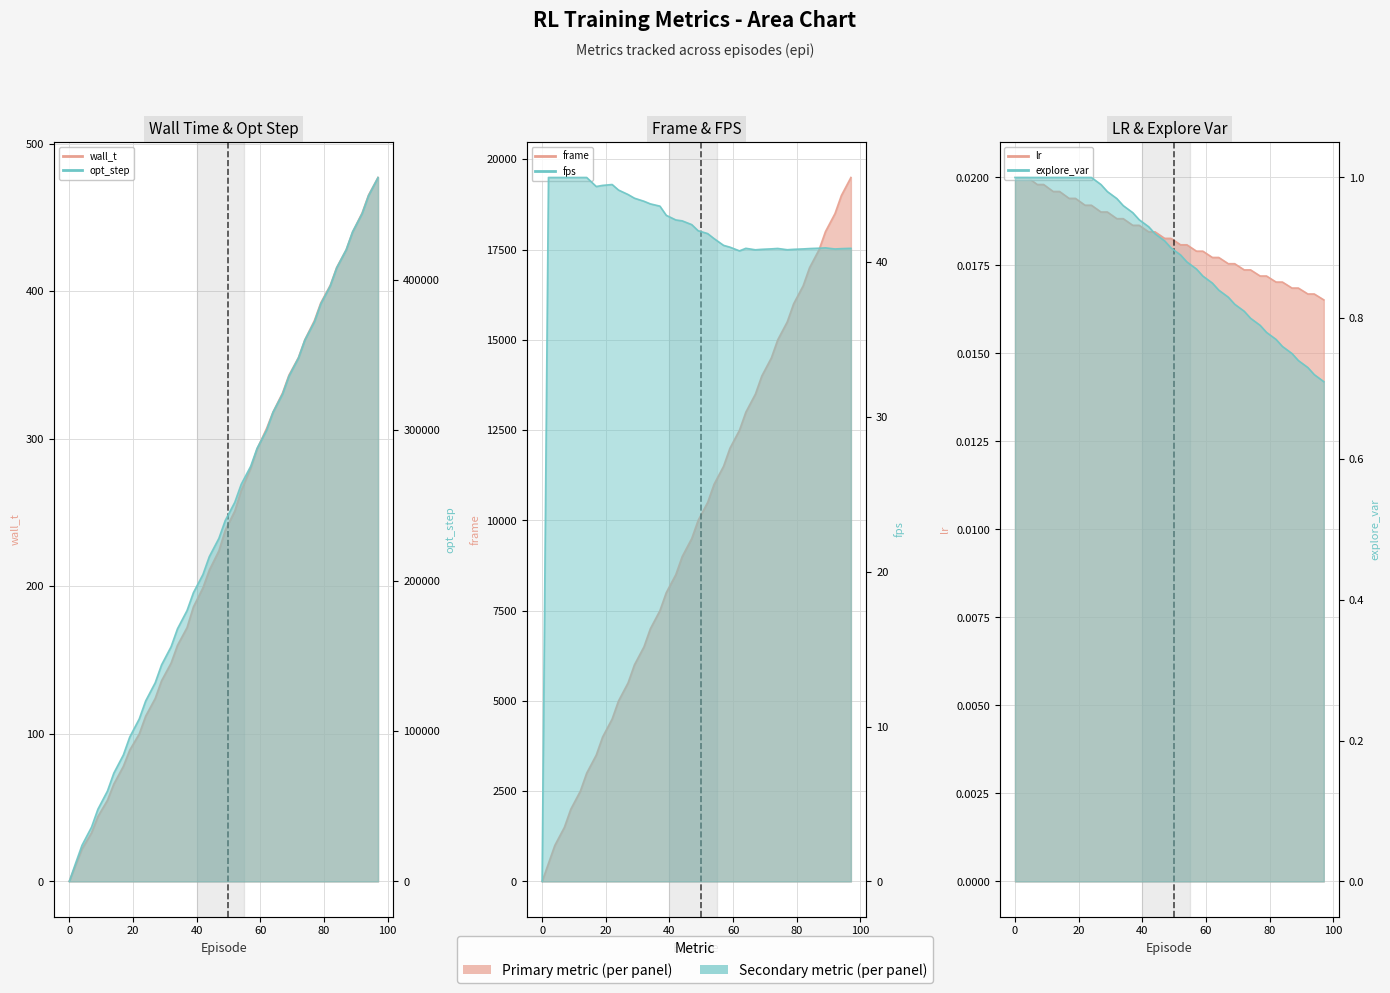

Reading right to left, extract all data points from this chart.

wall_t: 477.0	465.0	453.0	440.0	428.0	416.0	404.0	392.0	380.0	367.0	355.0	343.0	331.0	318.0	307.0	293.0	280.0	265.0	251.0	238.0	224.0	211.0	199.0	186.0	172.0	160.0	148.0	136.0	124.0	112.0	100.0	89.0	78.0	66.0	55.0	44.0	33.0	22.0	11.0	0.0
opt_step: 468096.0	456000.0	444096.0	432000.0	420096.0	408000.0	396096.0	384000.0	372096.0	360000.0	348096.0	336000.0	324096.0	312000.0	300096.0	288000.0	276096.0	264000.0	252096.0	240000.0	228096.0	216000.0	204096.0	192000.0	180096.0	168000.0	156096.0	144000.0	132096.0	120000.0	108096.0	96000.0	84096.0	72000.0	60096.0	48000.0	36096.0	24000.0	12096.0	0.0
frame: 19500.0	19000.0	18500.0	18000.0	17500.0	17000.0	16500.0	16000.0	15500.0	15000.0	14500.0	14000.0	13500.0	13000.0	12500.0	12000.0	11500.0	11000.0	10500.0	10000.0	9500.0	9000.0	8500.0	8000.0	7500.0	7000.0	6500.0	6000.0	5500.0	5000.0	4500.0	4000.0	3500.0	3000.0	2500.0	2000.0	1500.0	1000.0	500.0	0.0
fps: 40.9	40.9	40.8	40.9	40.9	40.9	40.8	40.8	40.8	40.9	40.8	40.8	40.8	40.9	40.7	41.0	41.1	41.5	41.8	42.0	42.4	42.7	42.7	43.0	43.6	43.8	43.9	44.1	44.4	44.6	45.0	44.9	44.9	45.5	45.5	45.5	45.5	45.5	45.5	0.0
lr: 0.0	0.0	0.0	0.0	0.0	0.0	0.0	0.0	0.0	0.0	0.0	0.0	0.0	0.0	0.0	0.0	0.0	0.0	0.0	0.0	0.0	0.0	0.0	0.0	0.0	0.0	0.0	0.0	0.0	0.0	0.0	0.0	0.0	0.0	0.0	0.0	0.0	0.0	0.0	0.0
explore_var: 0.7	0.7	0.7	0.7	0.8	0.8	0.8	0.8	0.8	0.8	0.8	0.8	0.8	0.8	0.8	0.9	0.9	0.9	0.9	0.9	0.9	0.9	0.9	0.9	0.9	1.0	1.0	1.0	1.0	1.0	1.0	1.0	1.0	1.0	1.0	1.0	1.0	1.0	1.0	1.0